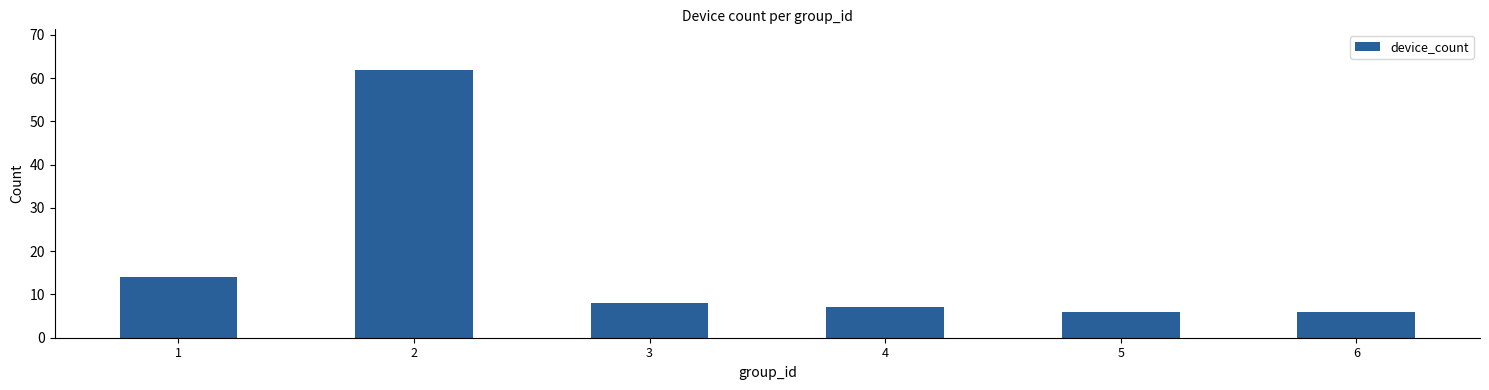

Does the chart contain any negative values?

No